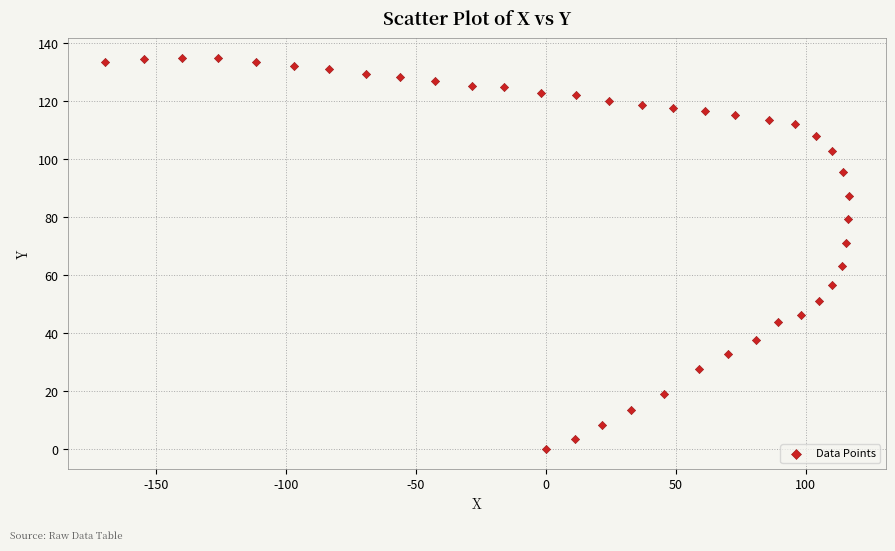

What is the range of Y values (max minus min)?

135.0